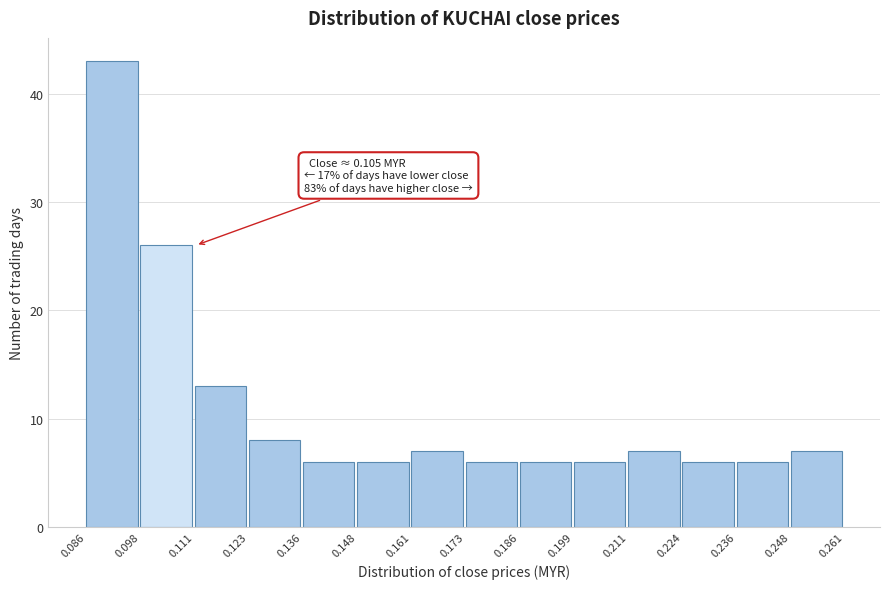

Over which range of the x-axis is the bar tallest?

0.086 to 0.098